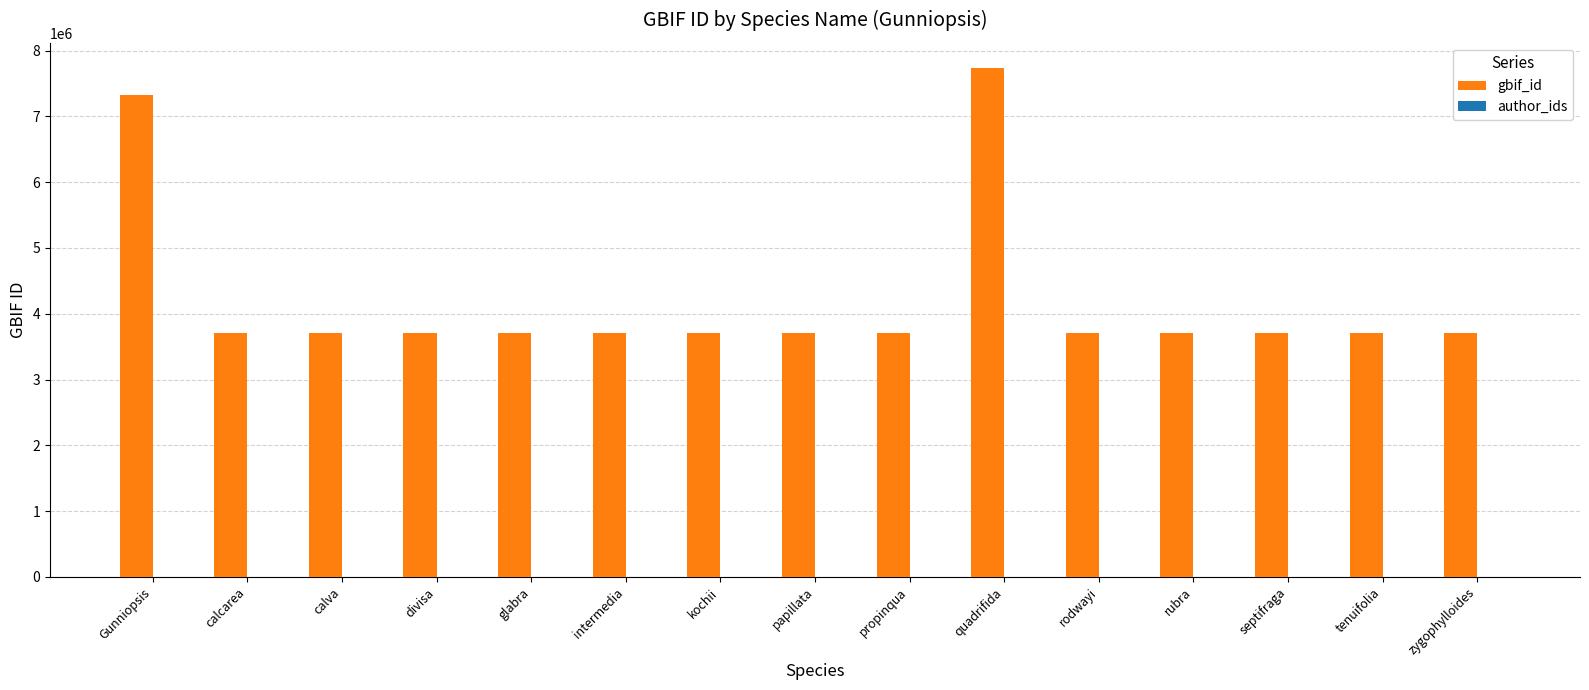

Are the bars grouped side by side (vs. stacked)?

No